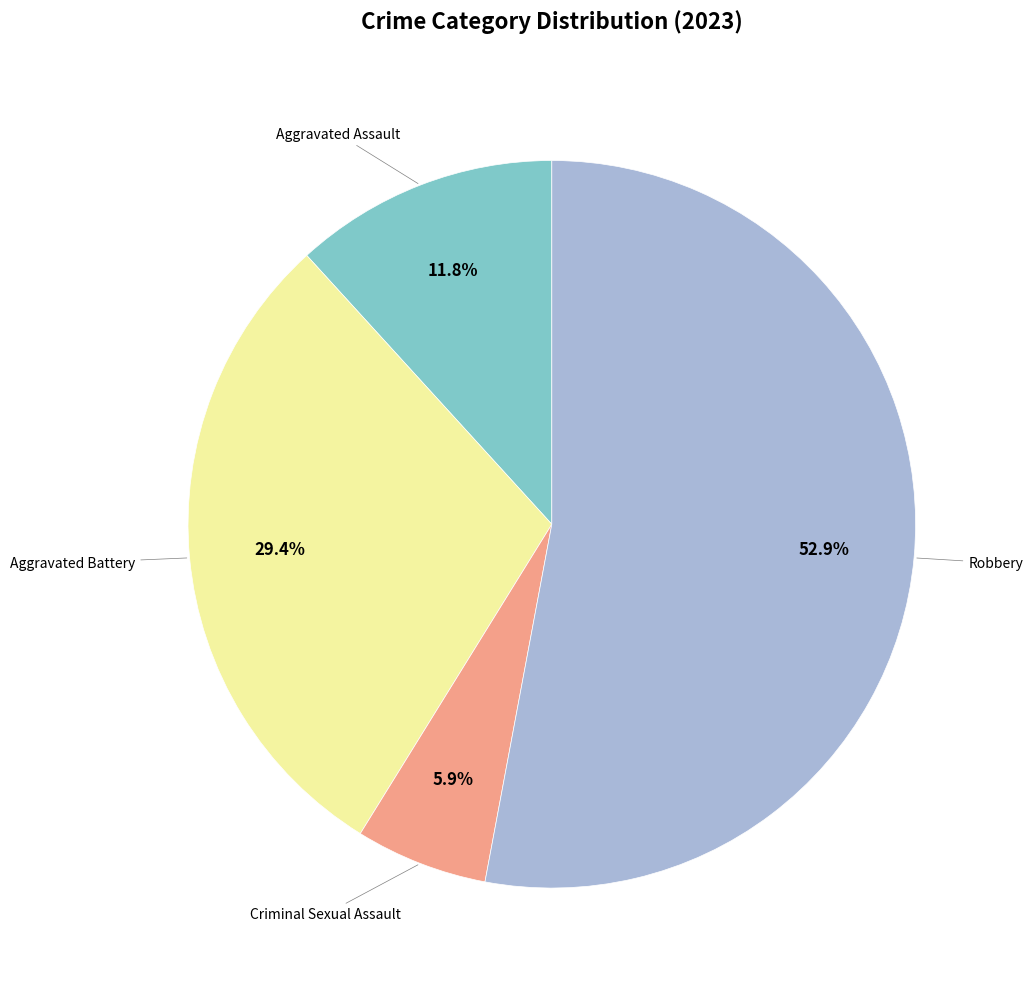

Is there any slice that represents more than half of the pie?

Yes